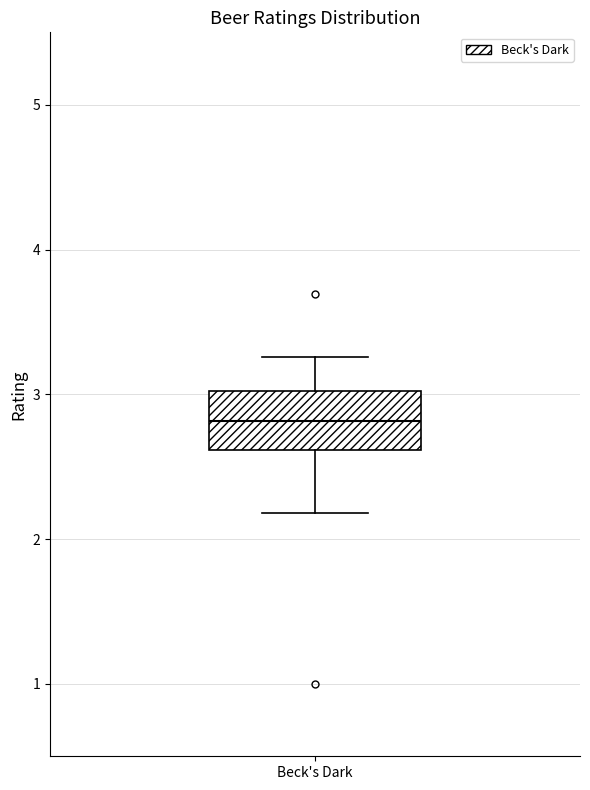

Transcribe this box plot: give where the median line is, the range the box spans, and where the two whiskers end, as read against the y-axis. The values are not printed on the chart, so give them approximately, as read against the axis.

median 2.8, box 2.6 to 3.0, whiskers 2.2 to 3.3